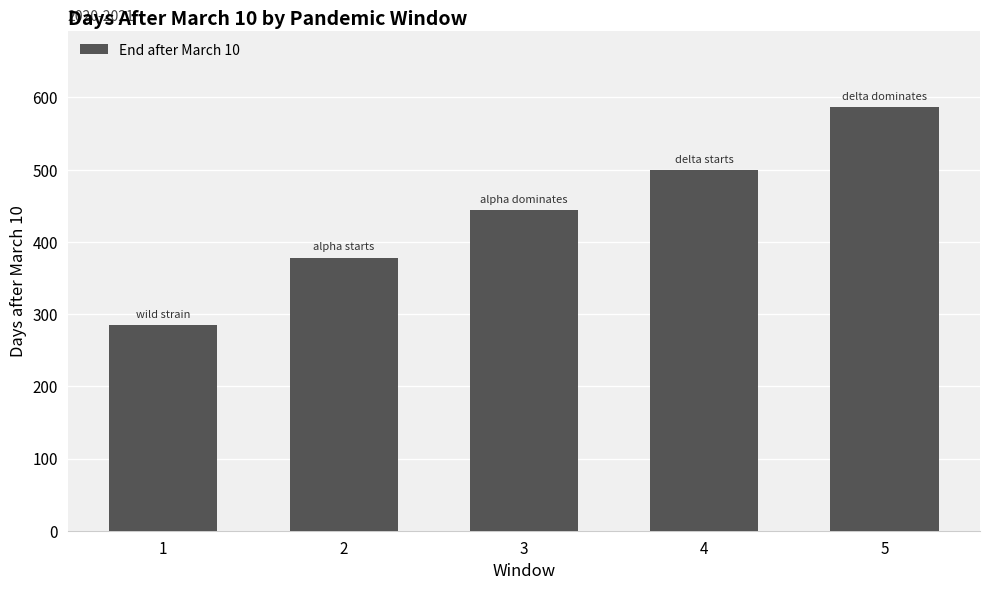

Rank the categories by value from lowest to highest.

1, 2, 3, 4, 5